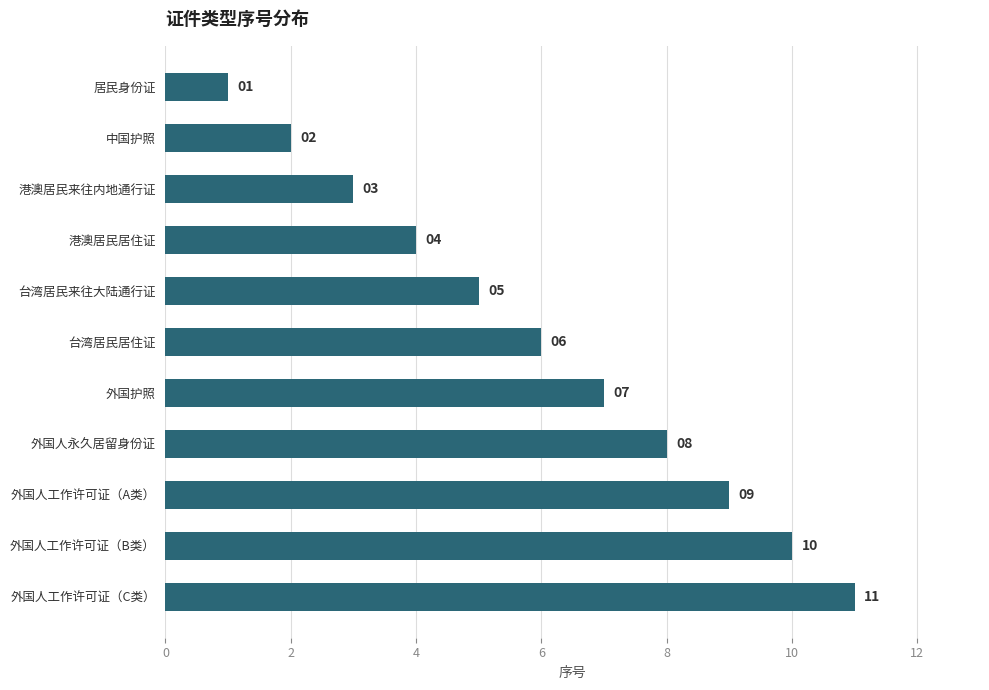

What is the difference between the values at 港澳居民居住证 and 外国人工作许可证（B类）?

6